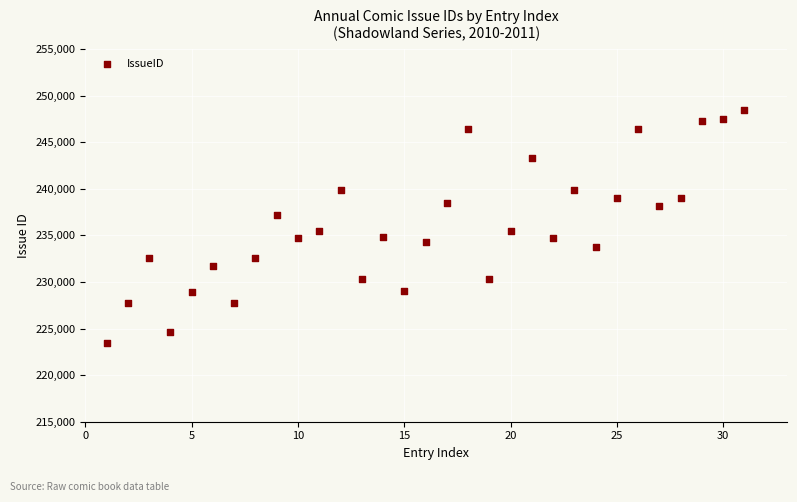

What is the range of X values (max minus min)?

30